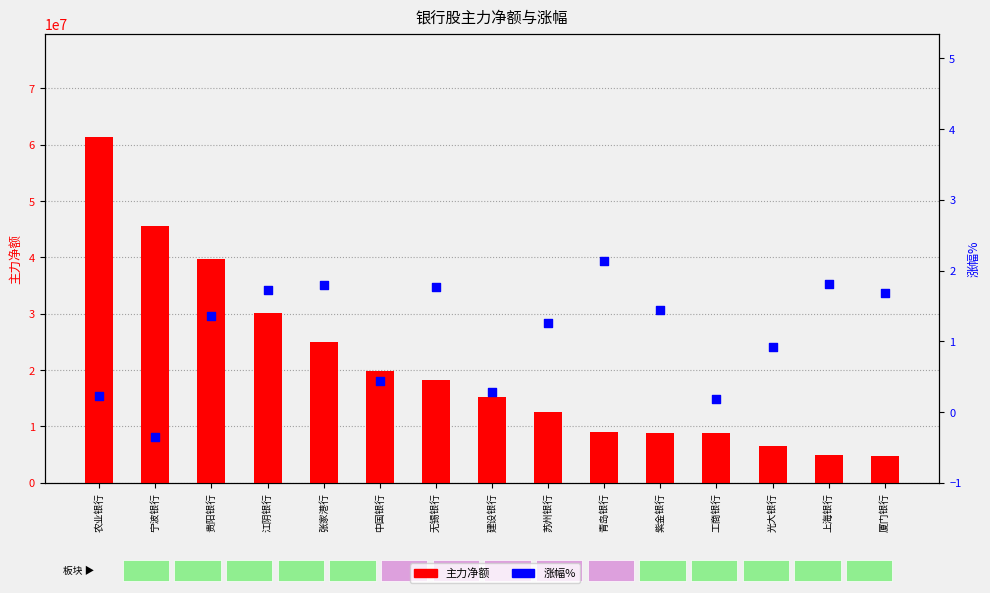

What are all the series names shown in the legend?

主力净额, 涨幅%